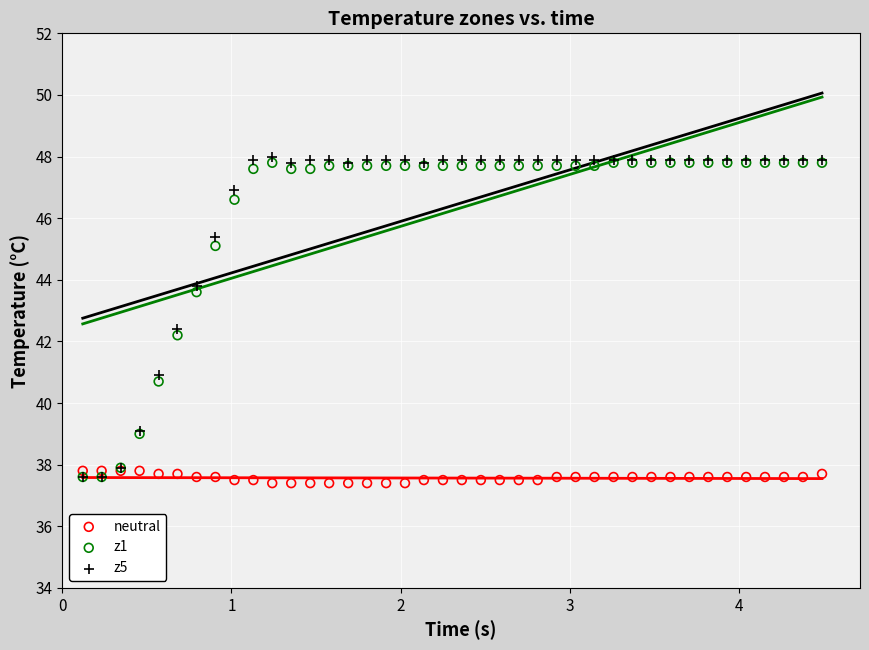

What are all the series names shown in the legend?

neutral, z1, z5